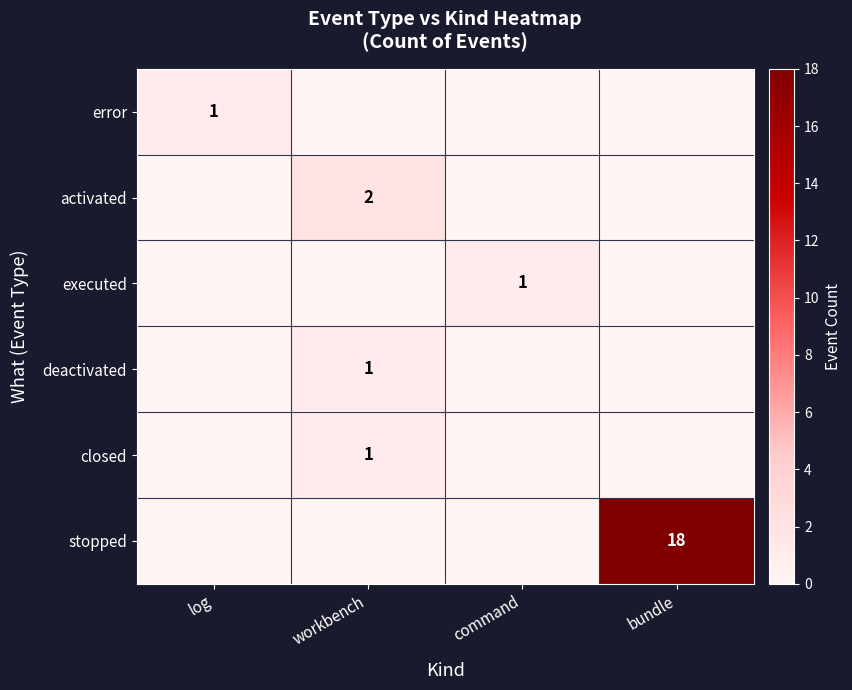

The value of deactivated at workbench is 1. True or false?

True